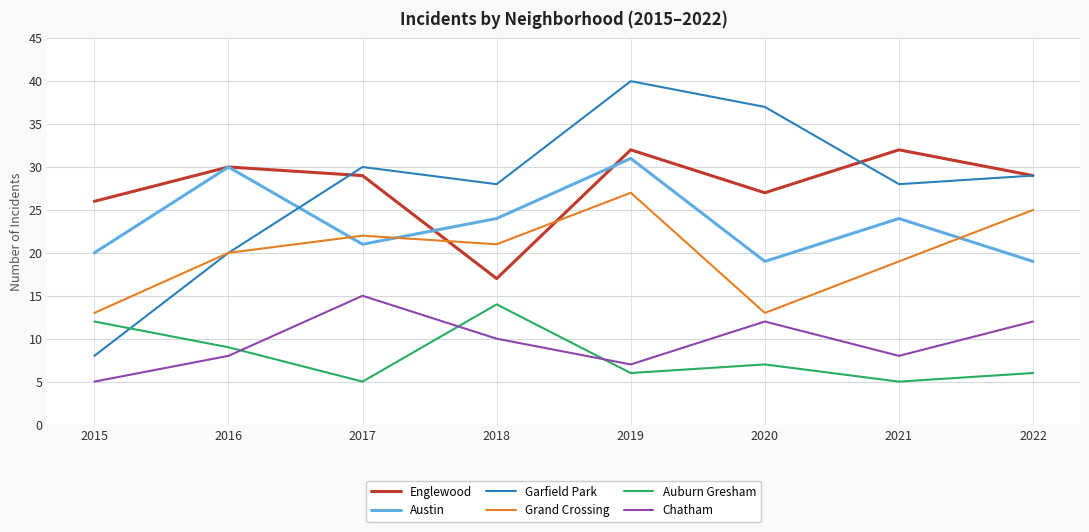

After their last crossing, which series has the higher values: Austin or Garfield Park?

Garfield Park